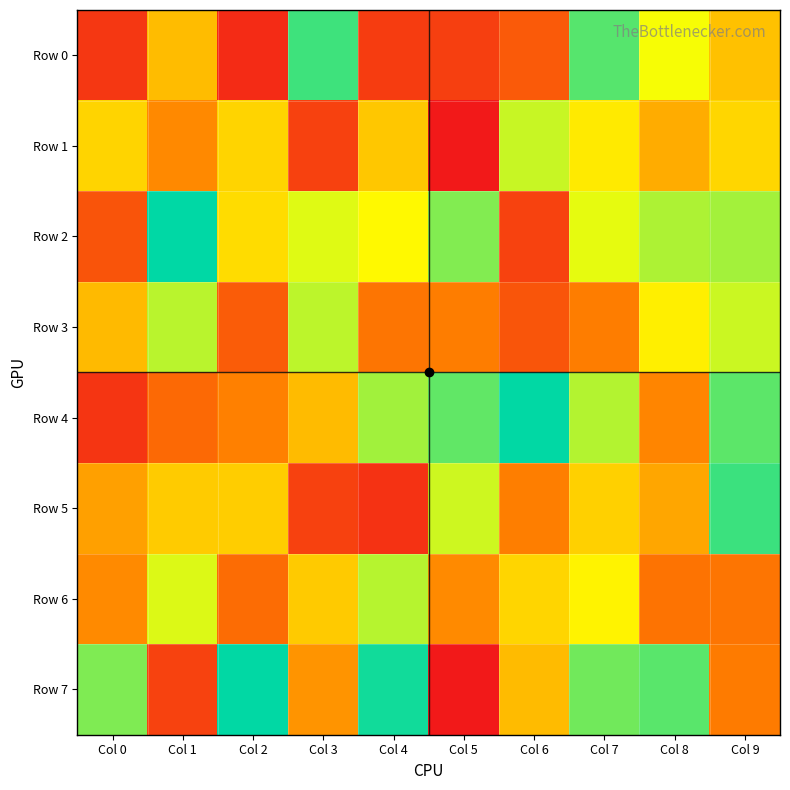

Which series has the widest spread of values?

Row 7